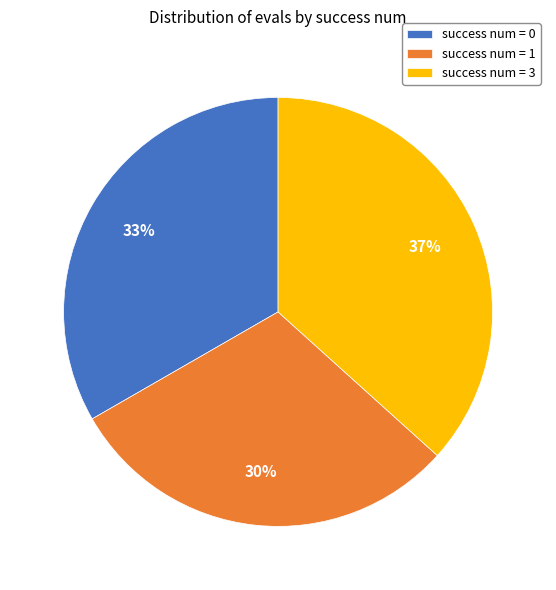

The success num = 1 slice represents 30% of the pie. True or false?

True